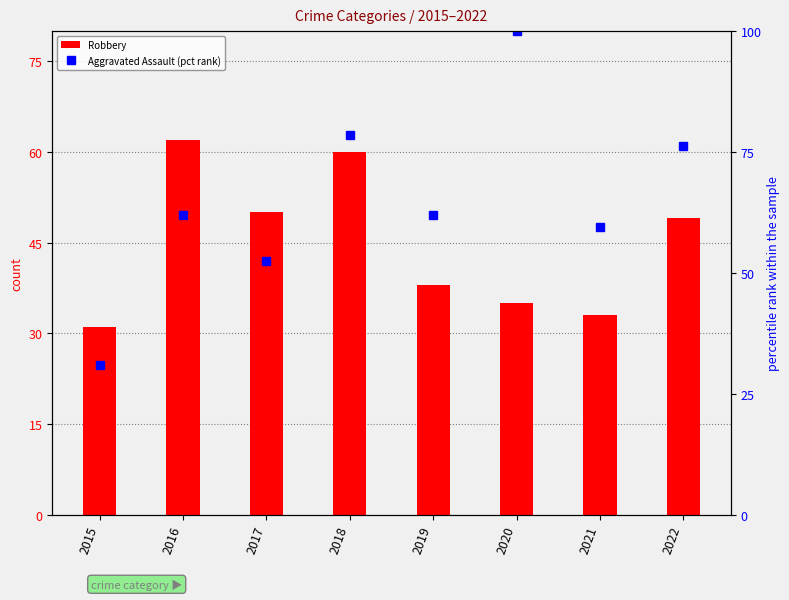

List the series in order of their peak value, highest first.

Aggravated Assault (pct rank), Robbery